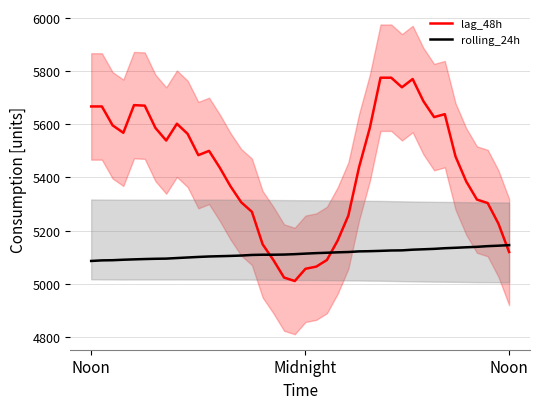

Where does the lag_48h series first go above 5484?

Noon